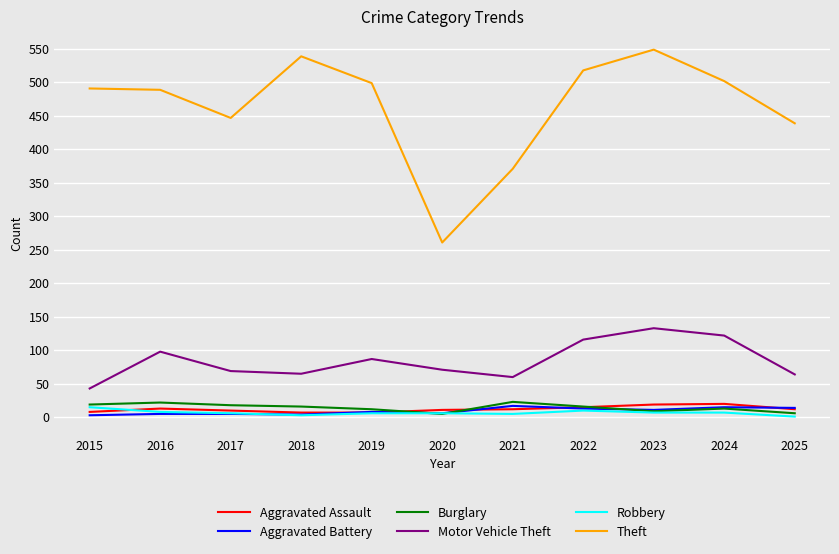

Where does the Motor Vehicle Theft series first go above 71?

2016